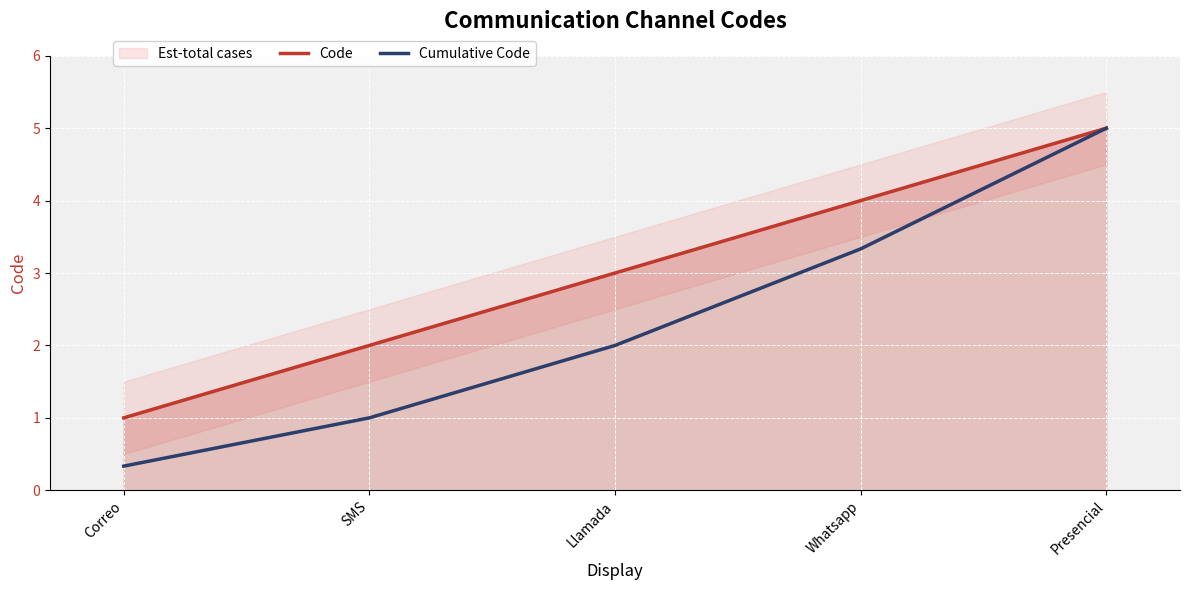

Which category has the highest value across all series?

Presencial